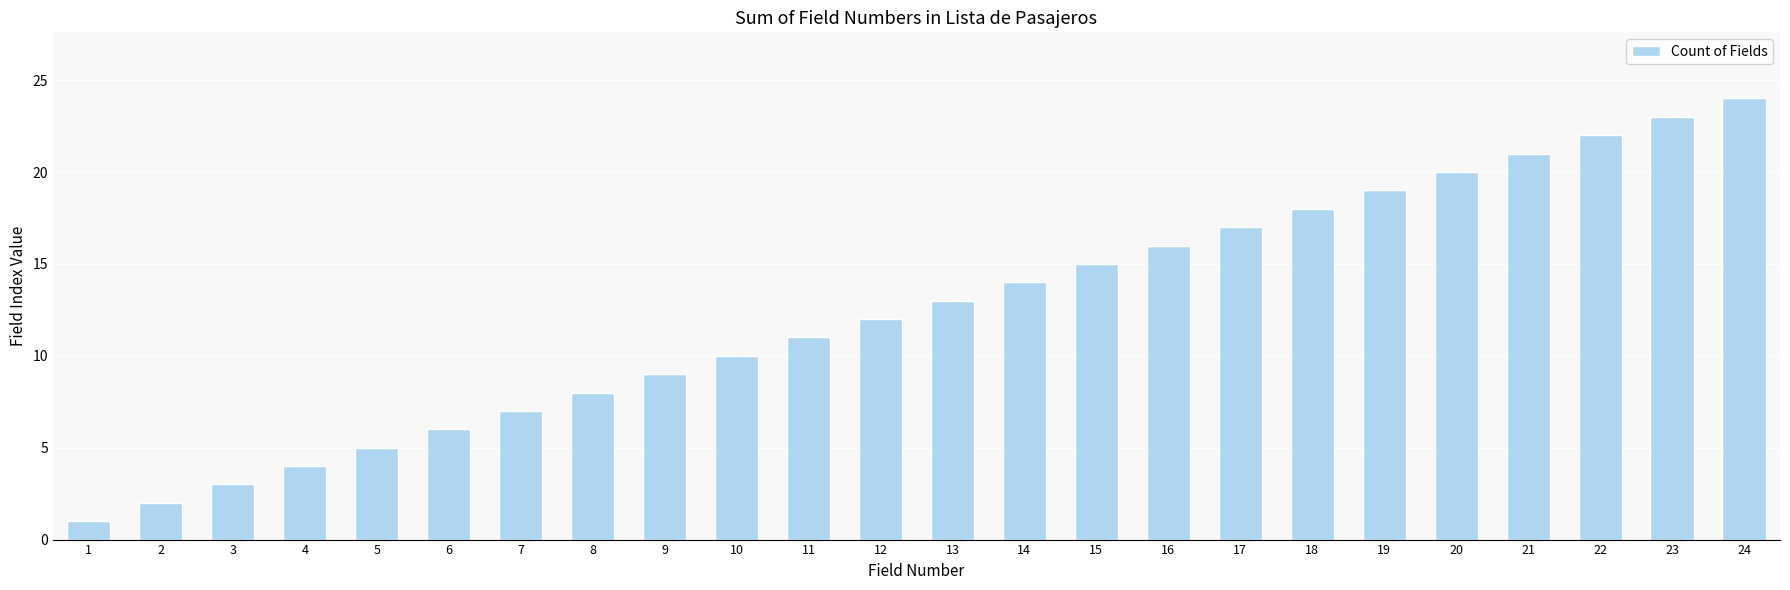

What is the difference between the second highest and minimum values?

22